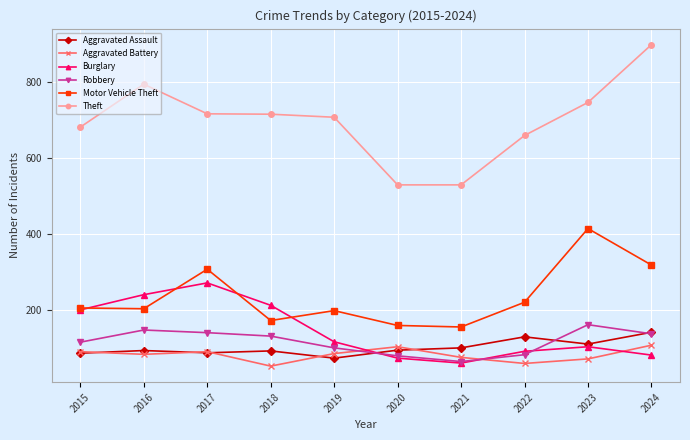

Rank the series at 2018 from lowest to highest value.

Aggravated Battery, Aggravated Assault, Robbery, Motor Vehicle Theft, Burglary, Theft